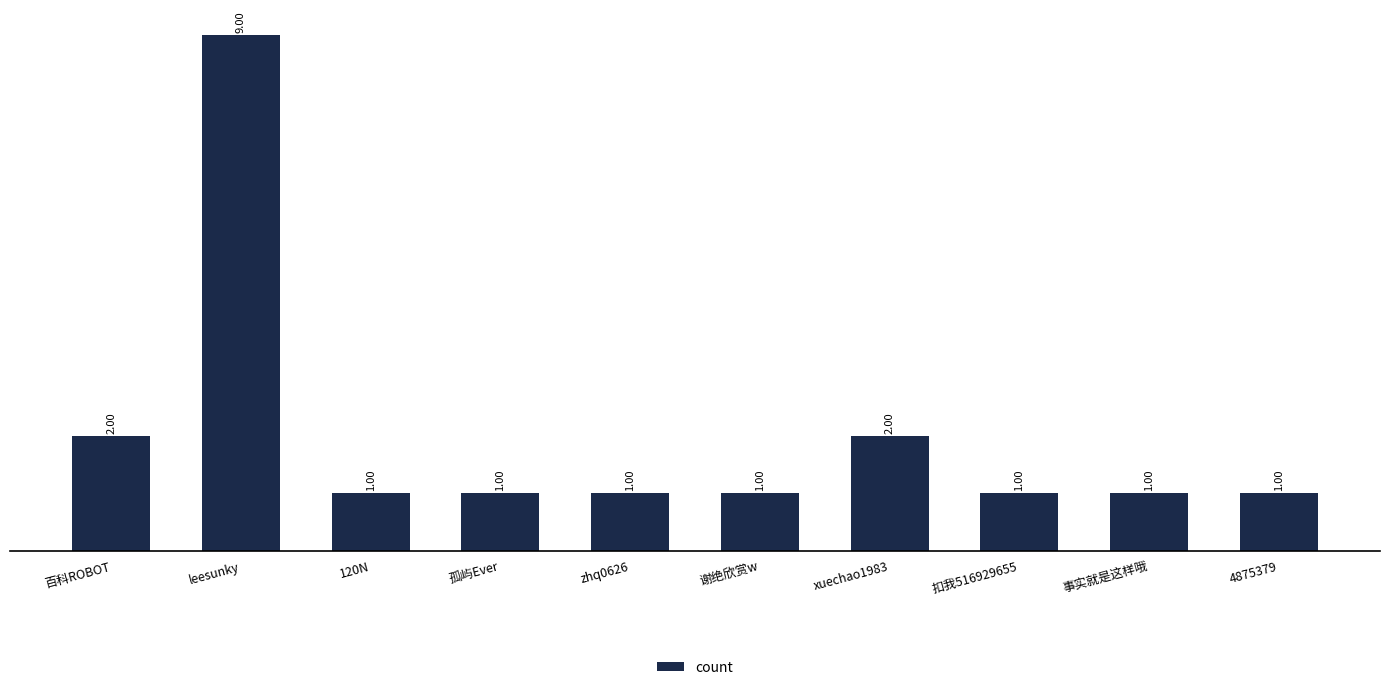

Does the chart contain stacked bars?

No